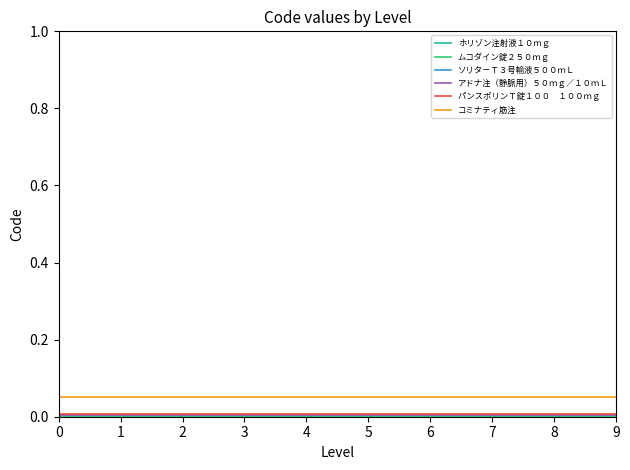

Does the chart have visible grid lines?

No